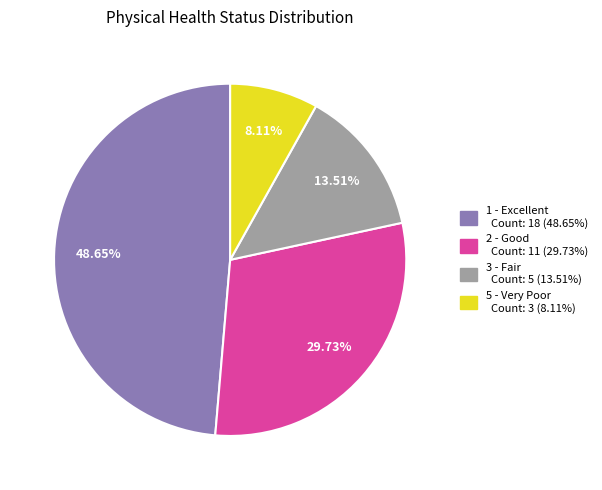

Does any single category account for the majority?

No